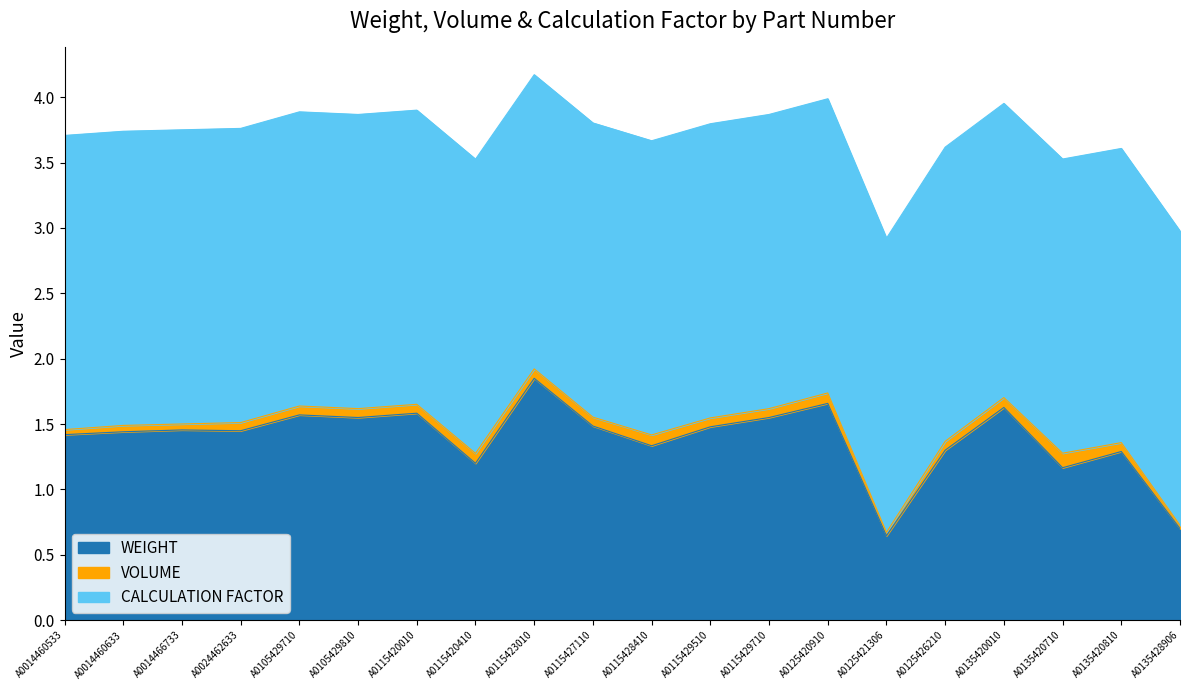

What is the difference between the maximum and minimum values in the WEIGHT series?

1.2